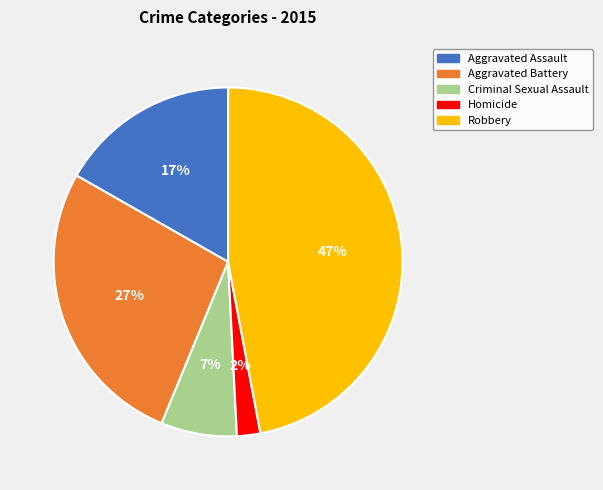

Count the number of slices in the pie.

5